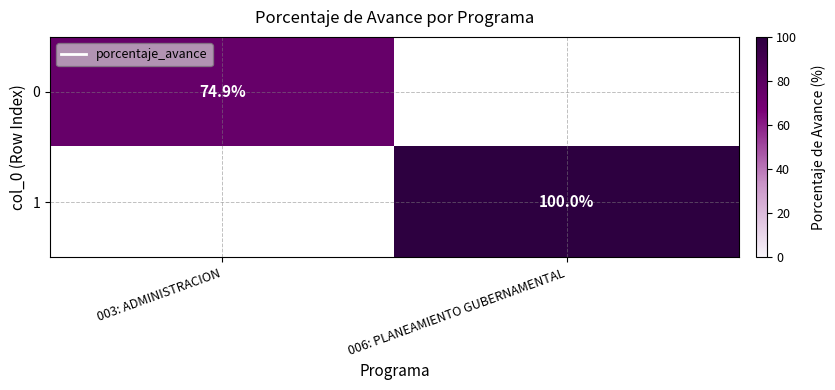

Is it true that 1 equals 53.1 at 006: PLANEAMIENTO GUBERNAMENTAL?

False